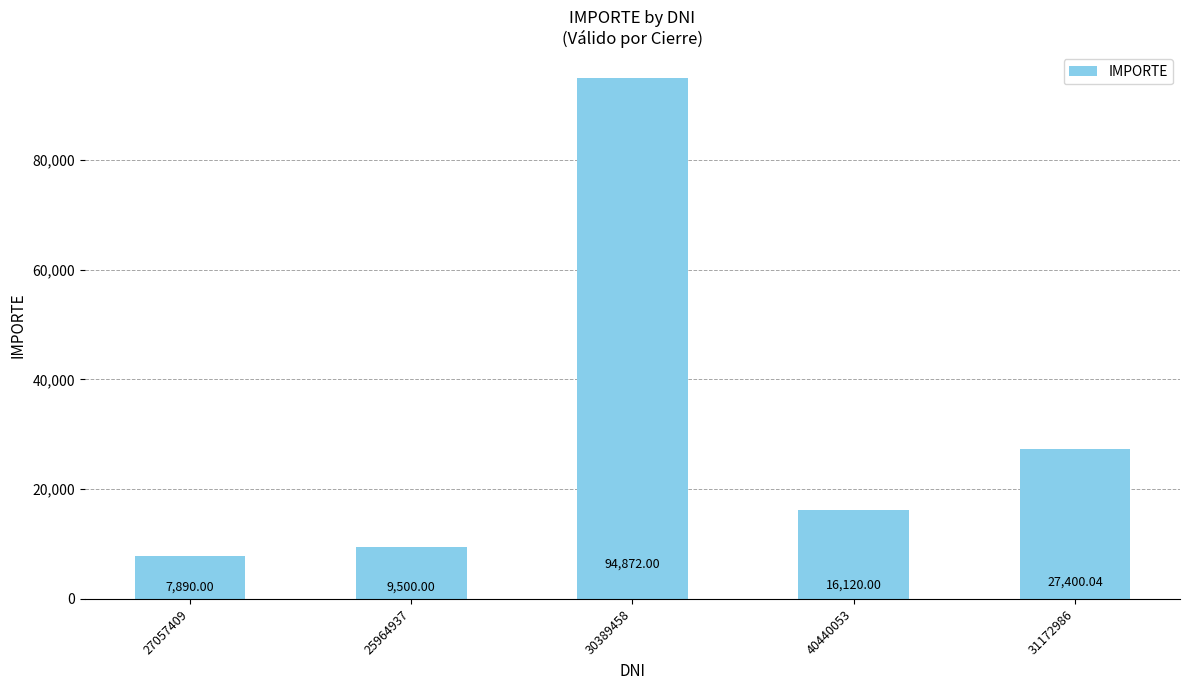

At which label is the value closest to 51381?

31172986